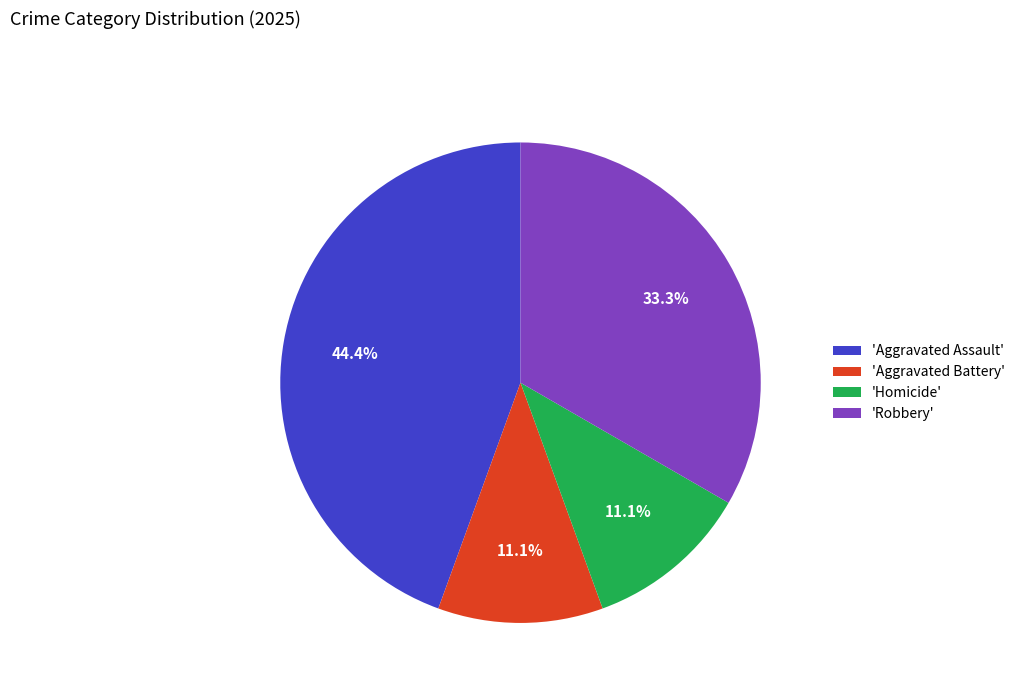

Approximately how many times larger is the value at 'Aggravated Battery' compared to 'Homicide'?

1.0